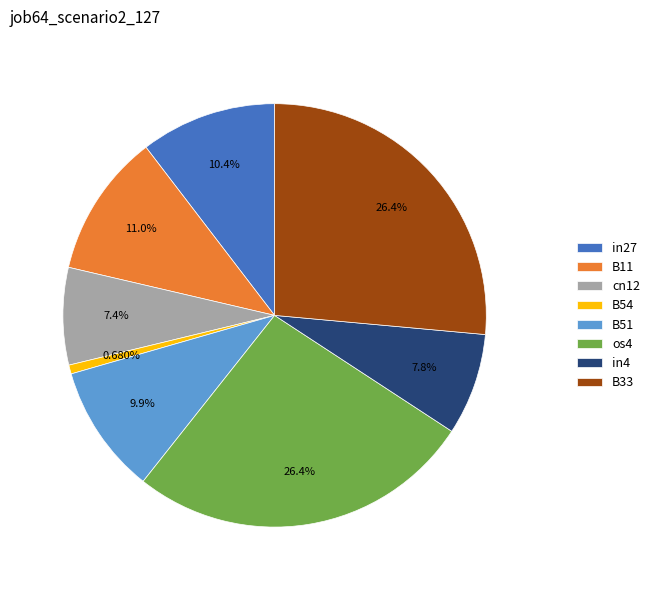

Which has a higher value, B54 or cn12?

cn12